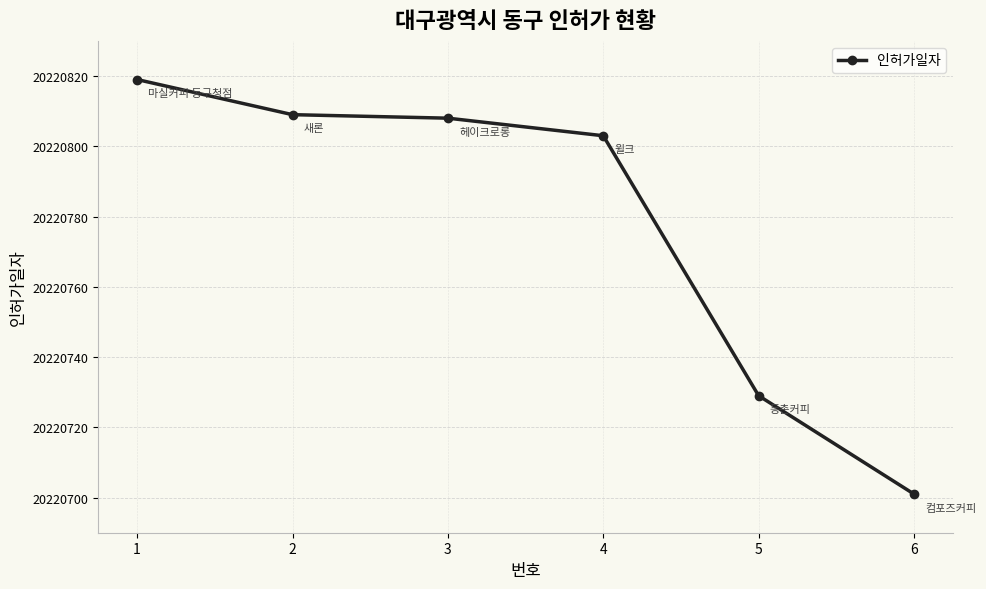

Which has a higher value, 1 or 5?

1